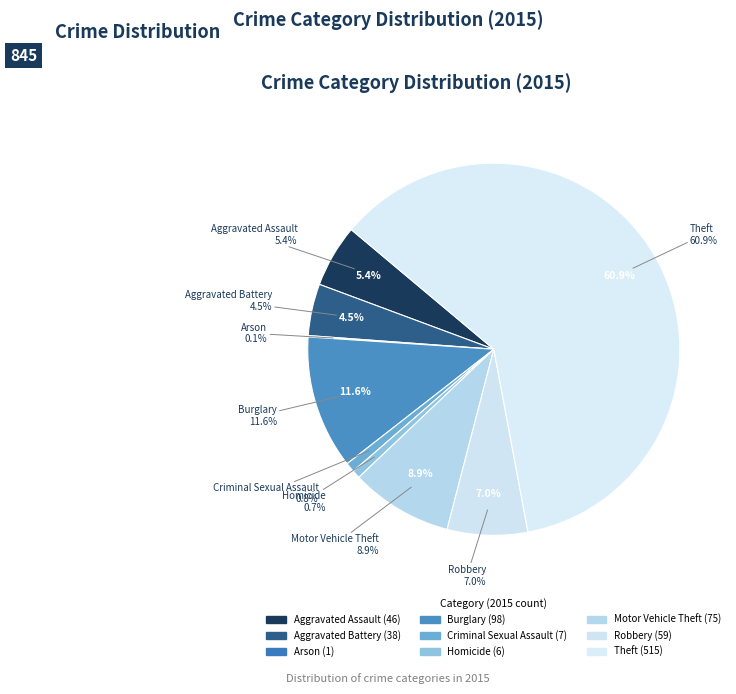

The Aggravated Battery slice represents 19% of the pie. True or false?

False